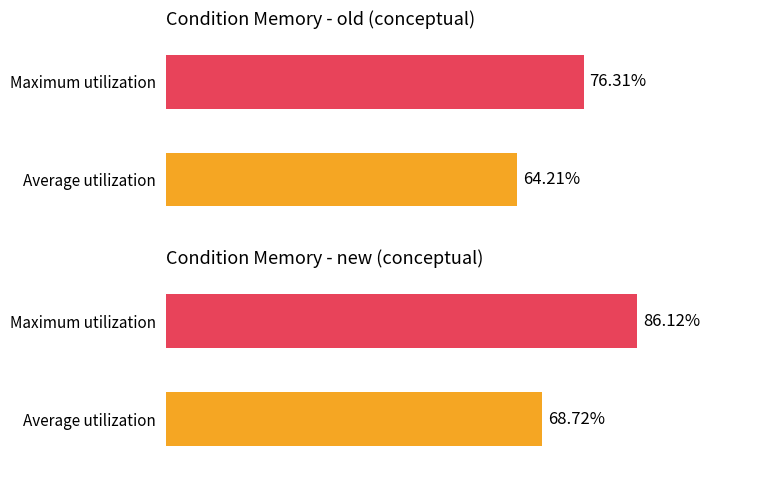

At which label does Average utilization first exceed 64?

old